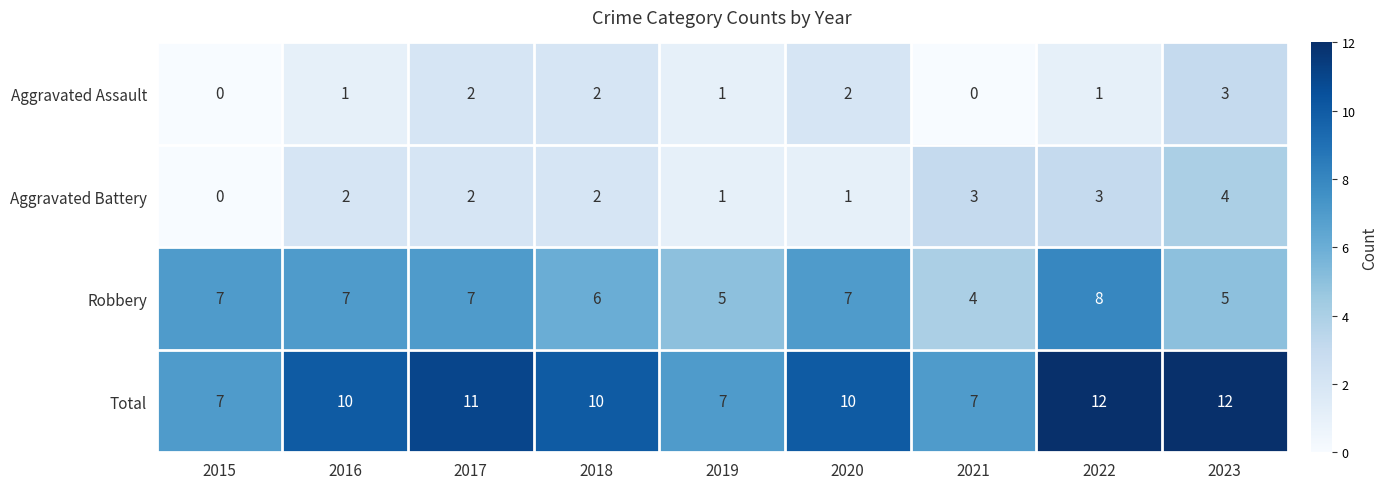

What is the difference between the highest and lowest values at 2023?

9